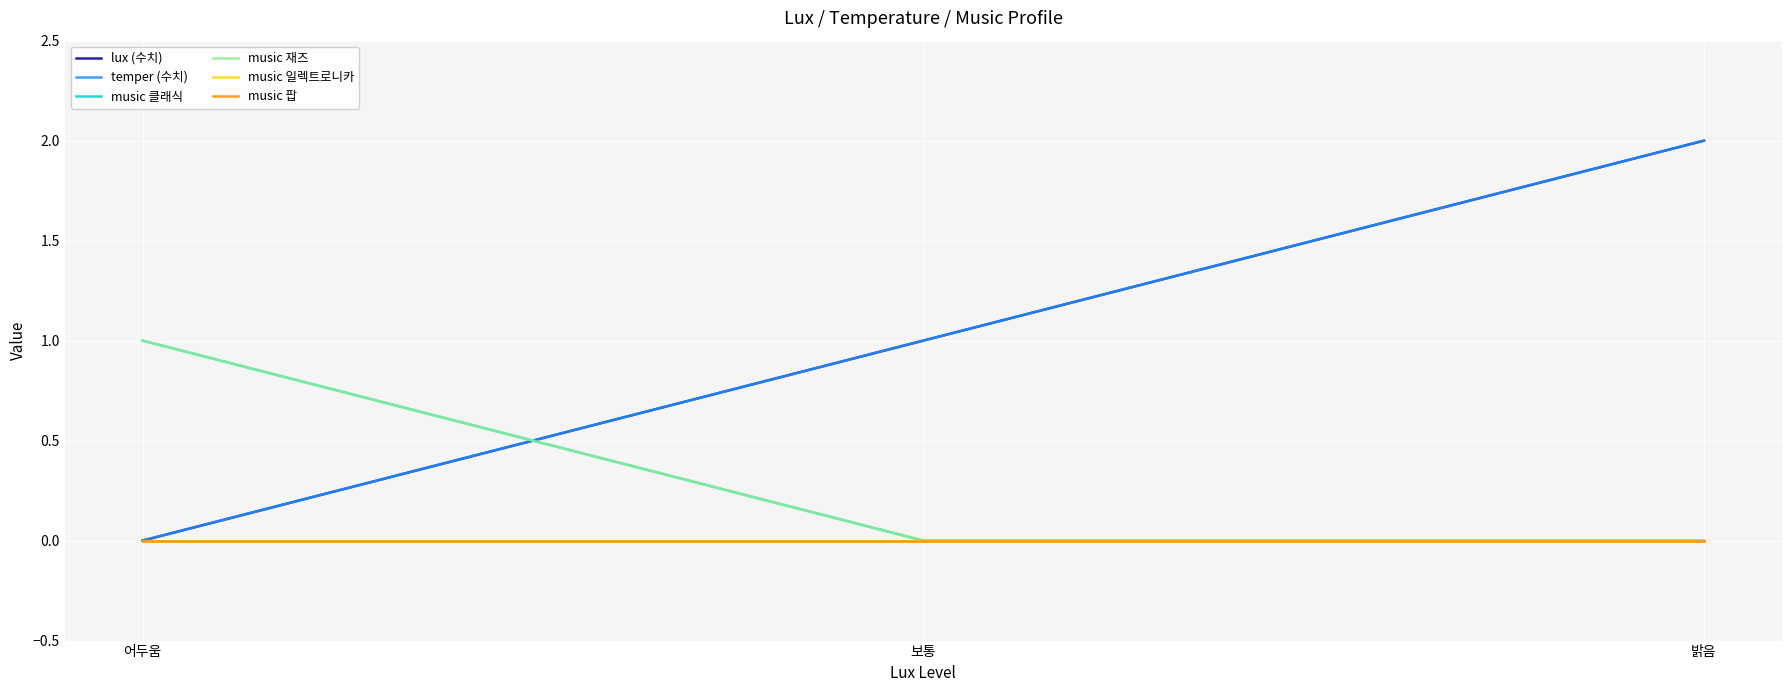

List the series in order of their peak value, lowest first.

music 일렉트로니카, music 팝, music 클래식, music 재즈, lux (수치), temper (수치)